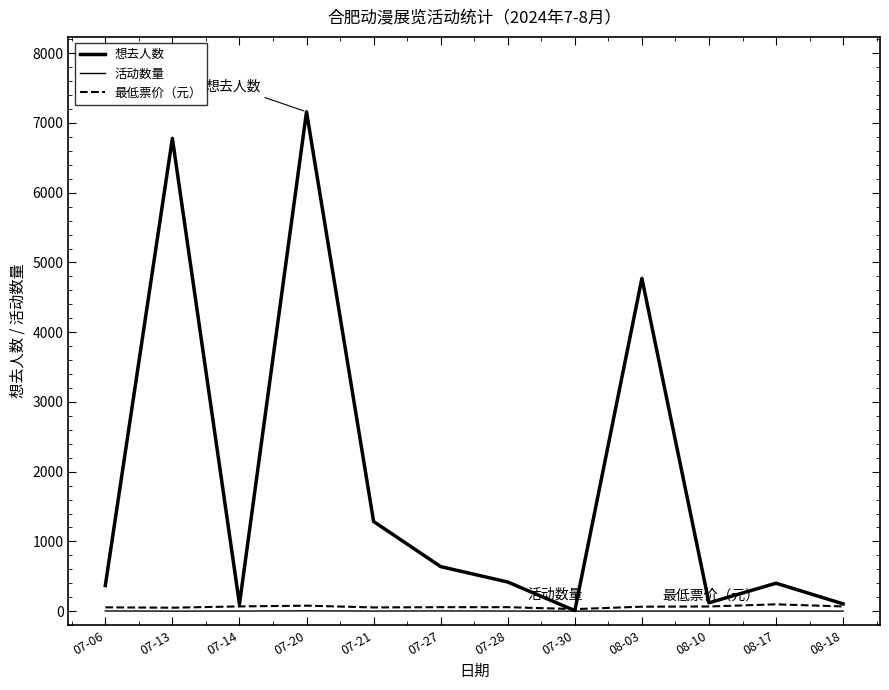

True or false: 活动数量 and 最低票价（元） intersect in this chart.

False